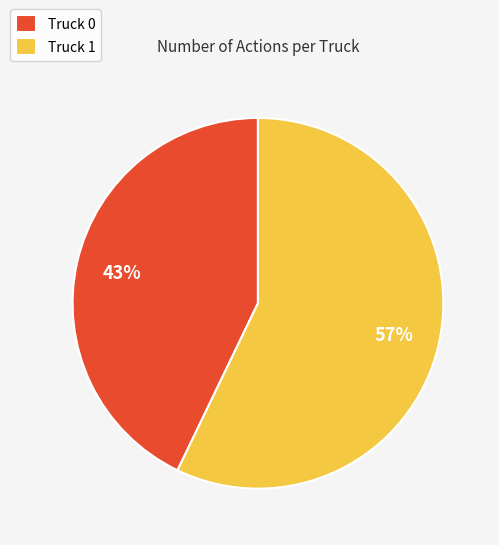

Is there any slice that represents more than half of the pie?

Yes